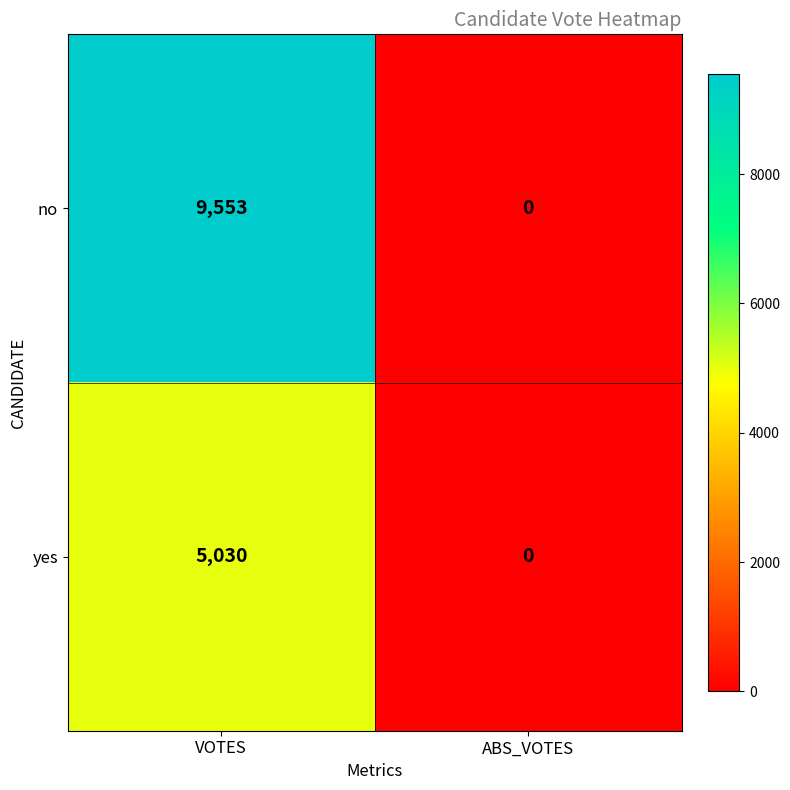

What value does the no series have at VOTES, to the nearest 10?

9550